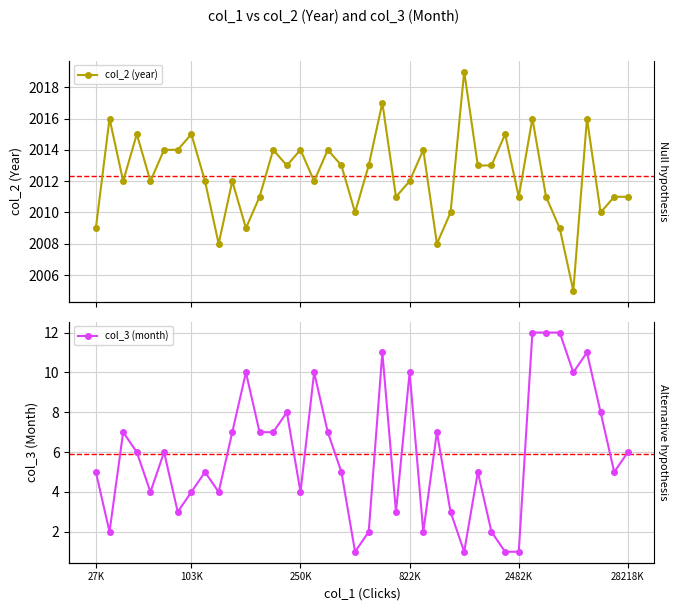

What is the maximum value for col_3 (month)?

12